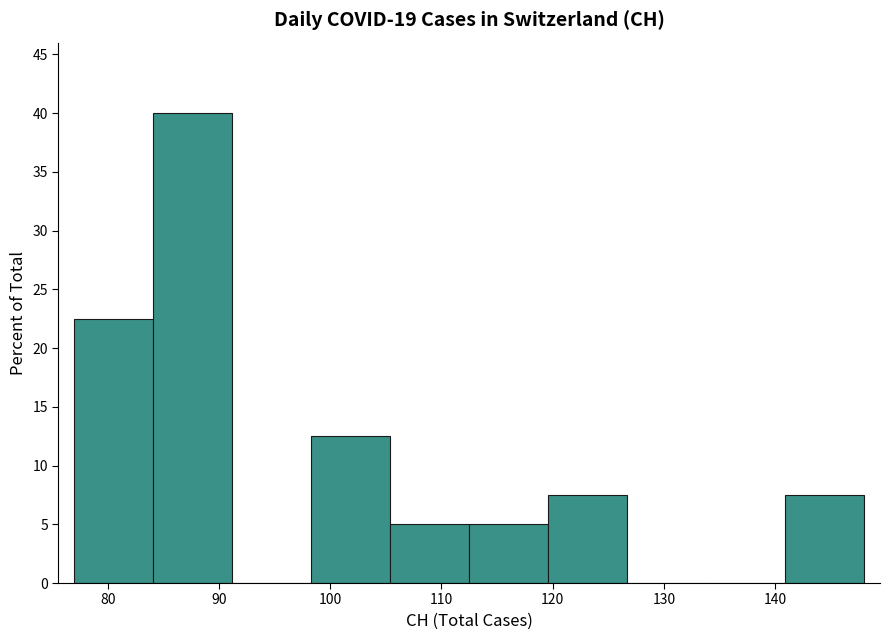

Reading left to right, list every bar in this chart as the range it spans on the x-axis followed by its height. Neither the bar edges nor the heights are printed on the chart, so give them approximately, as read against the axes.

77.0 to 84.1: 22.5
84.1 to 91.2: 40.0
91.2 to 98.3: 0
98.3 to 105.4: 12.5
105.4 to 112.5: 5.0
112.5 to 119.6: 5.0
119.6 to 126.7: 7.5
126.7 to 133.8: 0
133.8 to 140.9: 0
140.9 to 148.0: 7.5